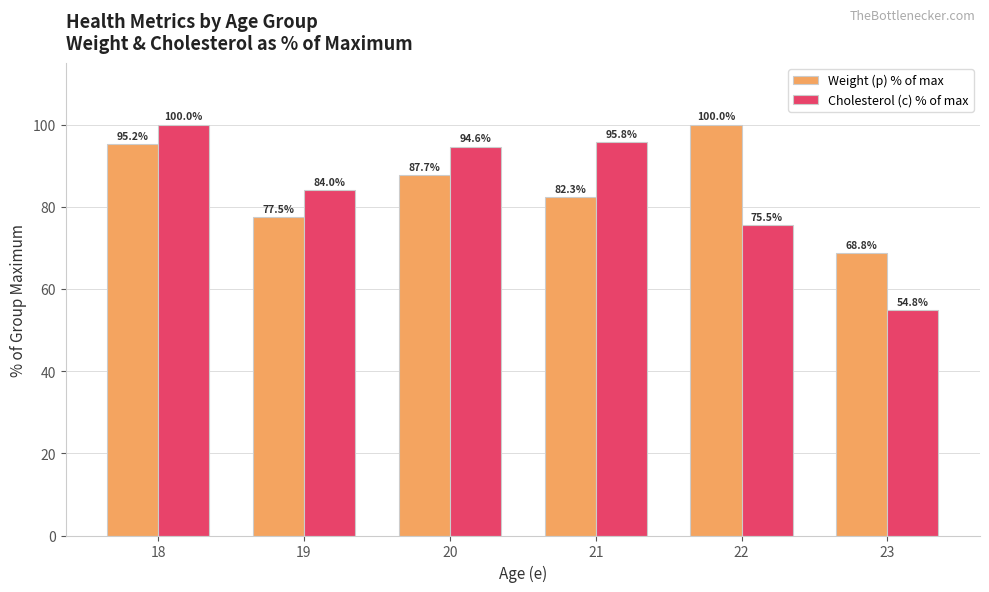

Rank the series by their average value, from highest to lowest.

Weight (p) % of max, Cholesterol (c) % of max